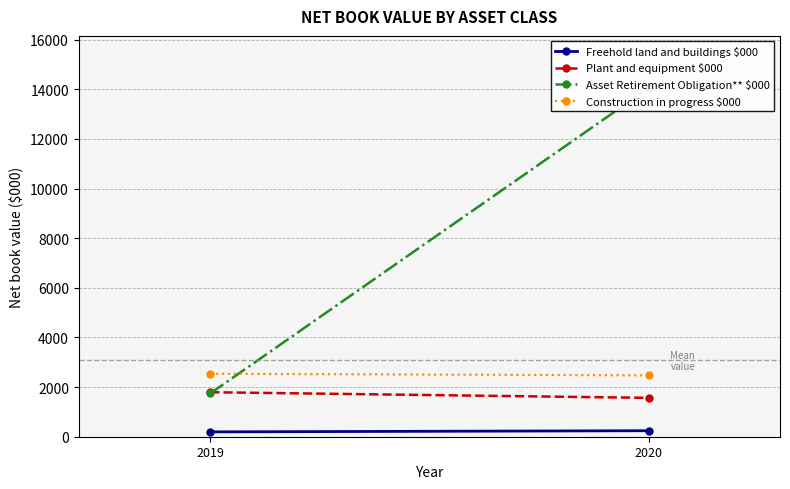

At which category is the sum across all series the highest?

2020